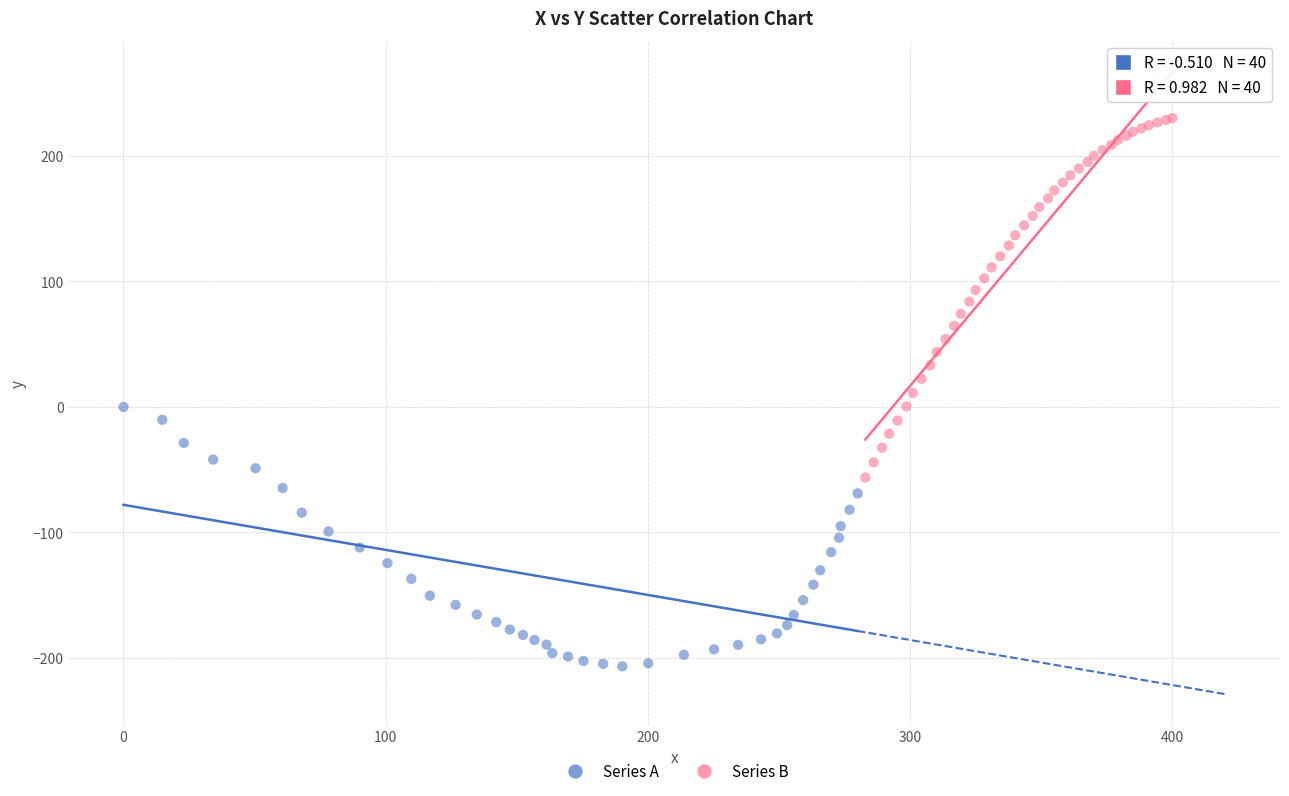

Which series contains the lowest Y value?

Series A